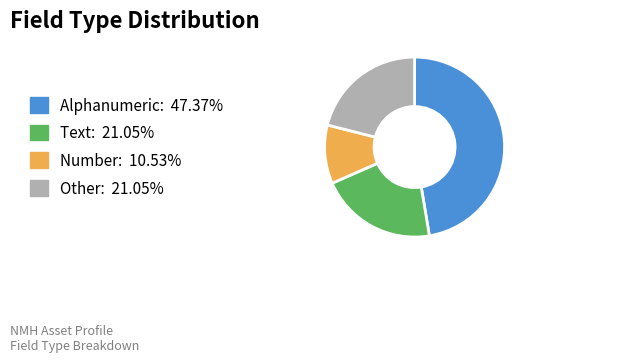

Count the number of slices in the pie.

4